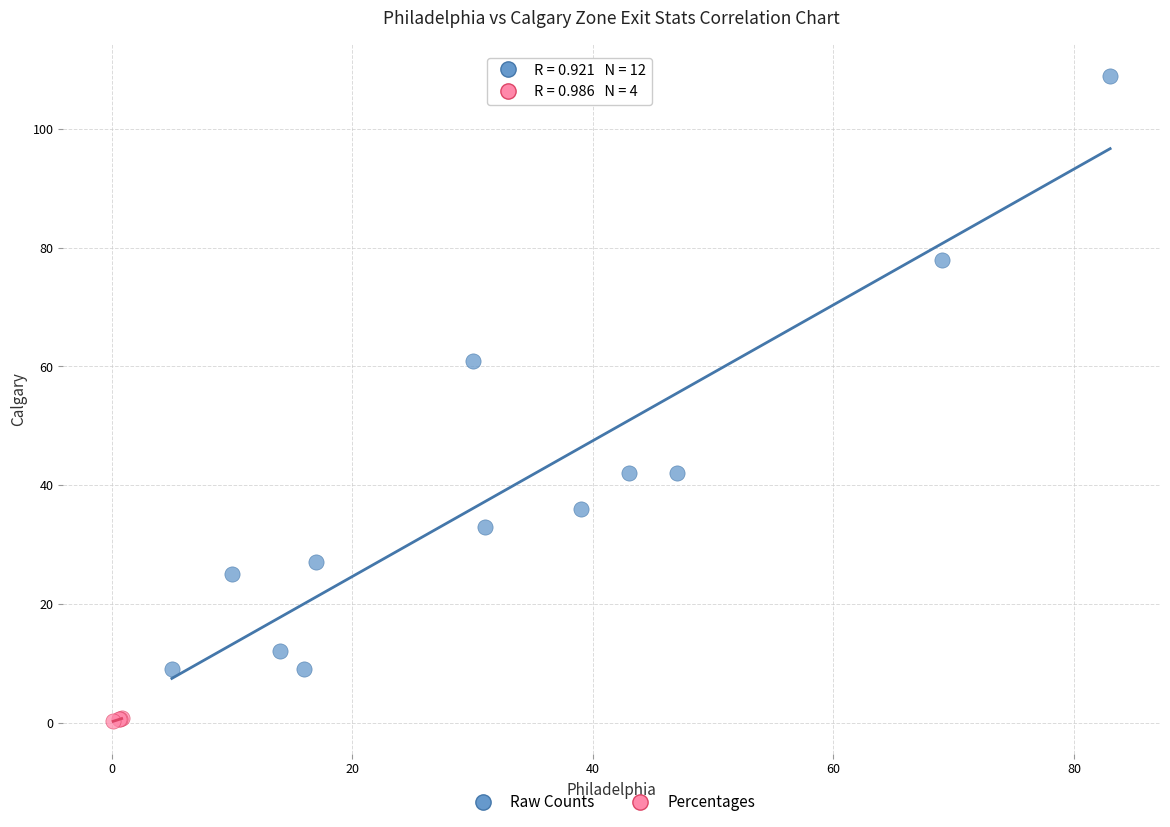

Which series has the largest Y range (max minus min)?

Raw Counts